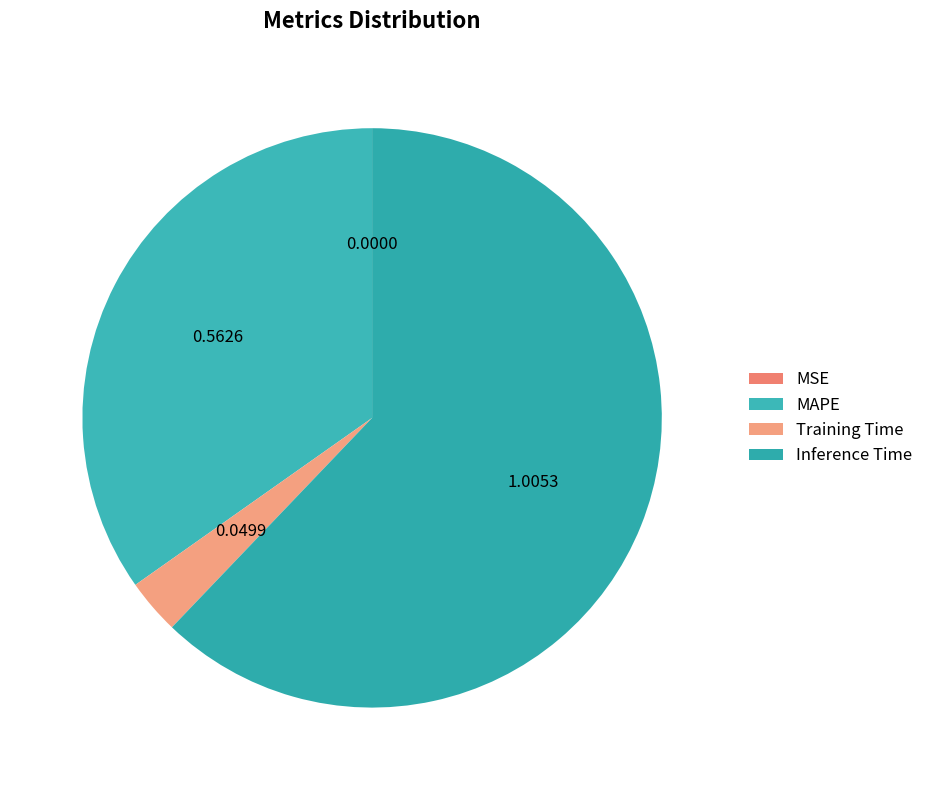

To the nearest percent, what portion does MAPE represent?

35%